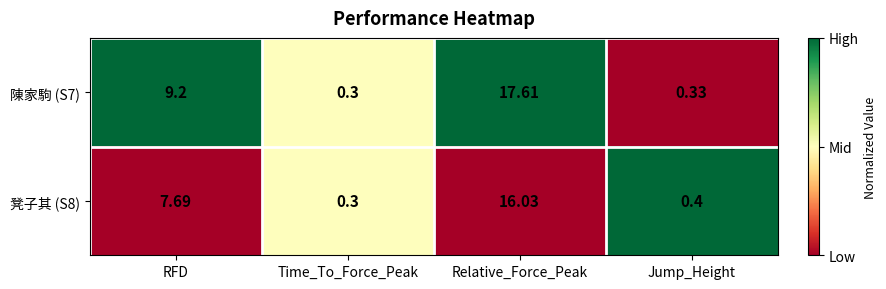

Rank the series by their maximum value, from highest to lowest.

陳家駒 (S7), 凳子其 (S8)